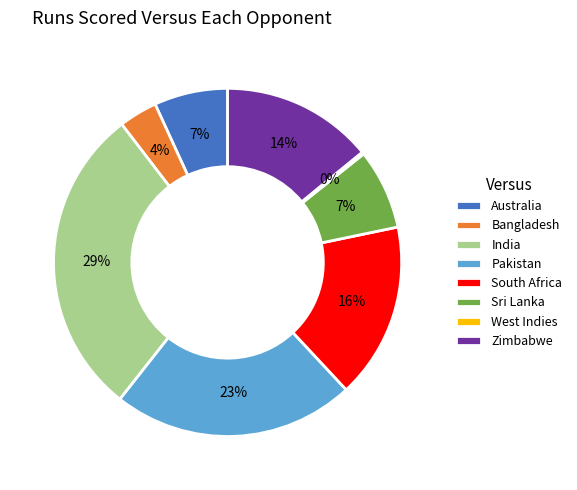

Approximately how many times larger is the value at Australia compared to Zimbabwe?

0.5